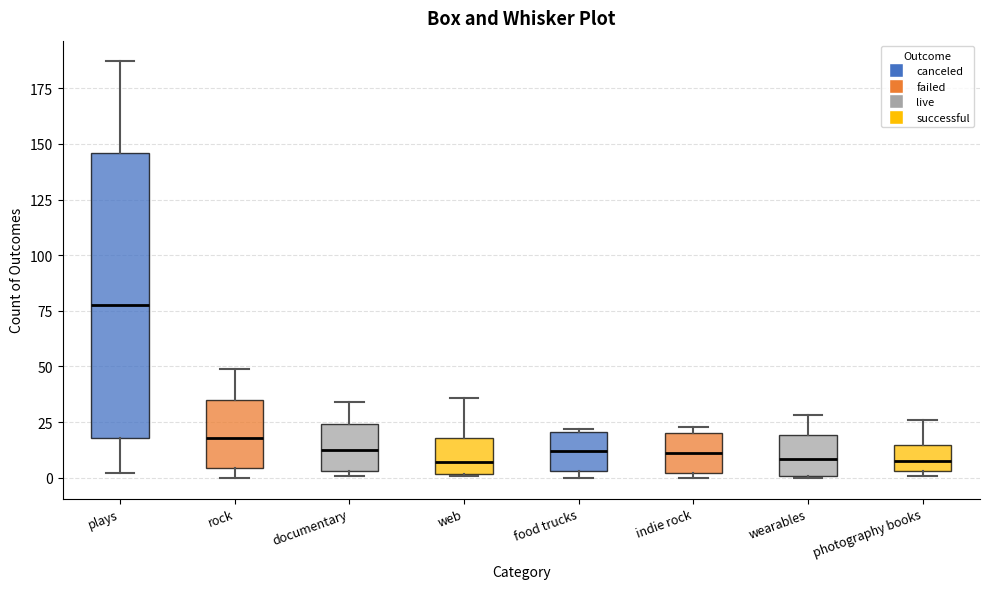

Where is the upper edge of the box for photography books on the y-axis? The values are not printed on the chart, so give them approximately, as read against the axis.

15